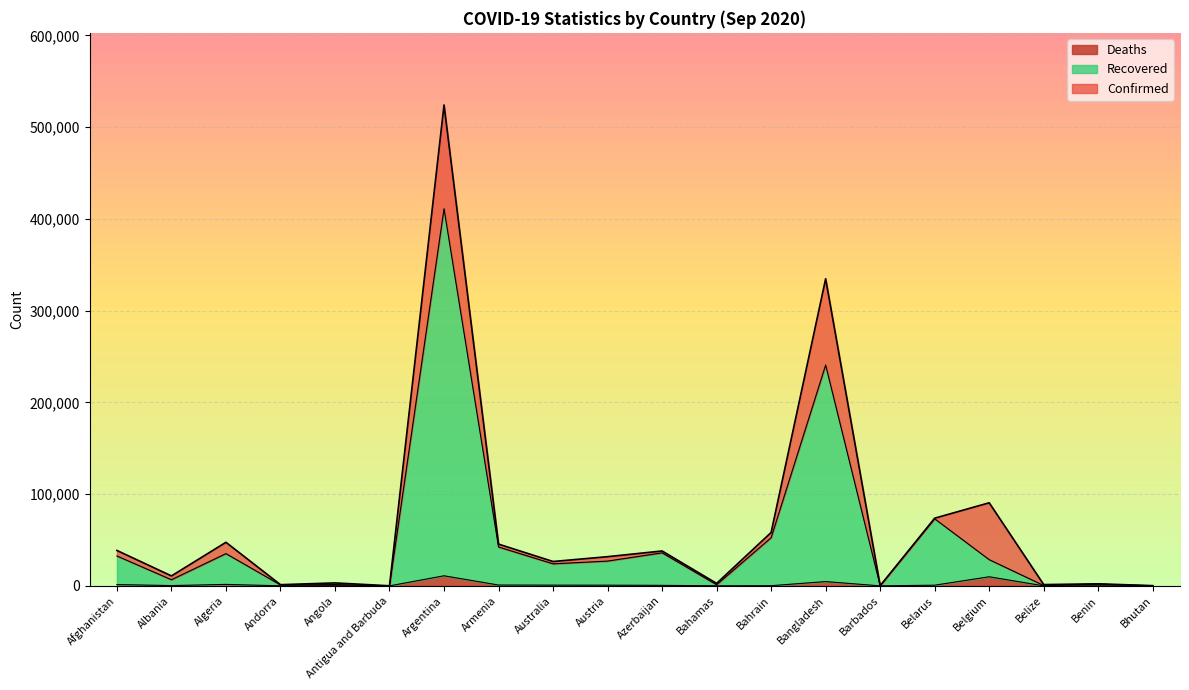

True or false: Recovered and Deaths intersect in this chart.

False